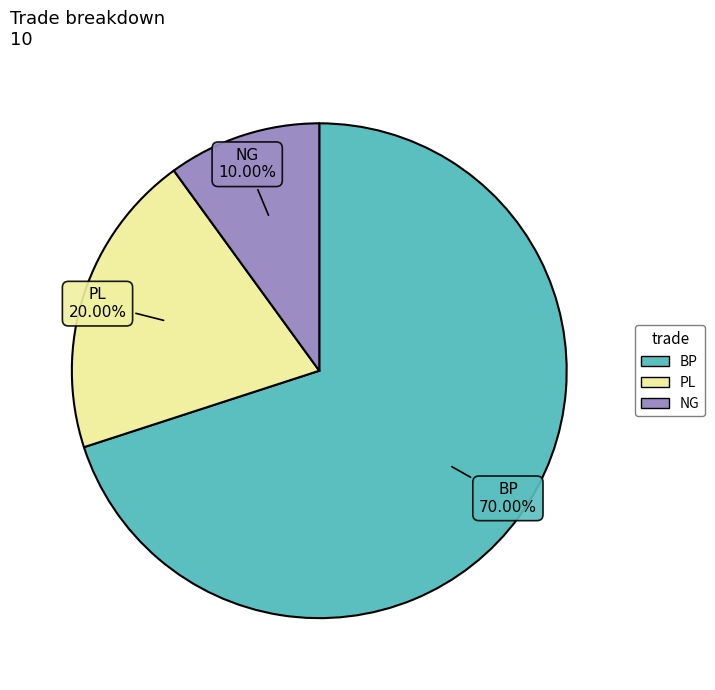

Which has a higher value, NG or PL?

PL